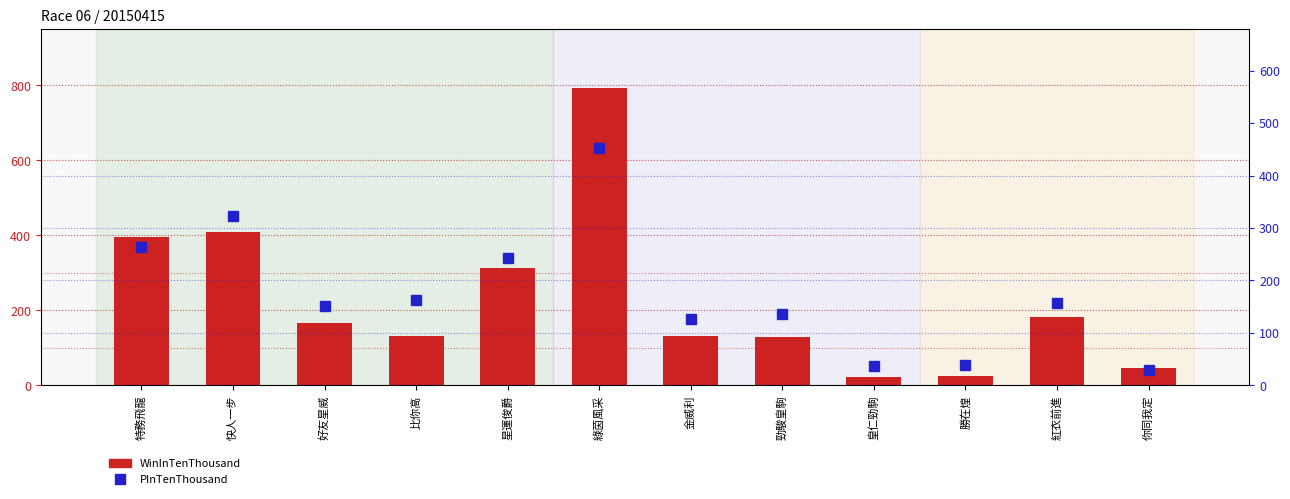

Reading left to right, extract all data points from this chart.

WinInTenThousand: 特務飛龍=396	快人一步=410	好友星威=165	比你高=131	星運俊爵=314	綠茵風采=792	金威利=132	勁駿皇駒=129	皇仁勁駒=23	勝在煌=25	紅衣前進=182	你同我定=47
PInTenThousand: 特務飛龍=264	快人一步=322	好友星威=151	比你高=162	星運俊爵=243	綠茵風采=453	金威利=127	勁駿皇駒=136	皇仁勁駒=37	勝在煌=38	紅衣前進=157	你同我定=29